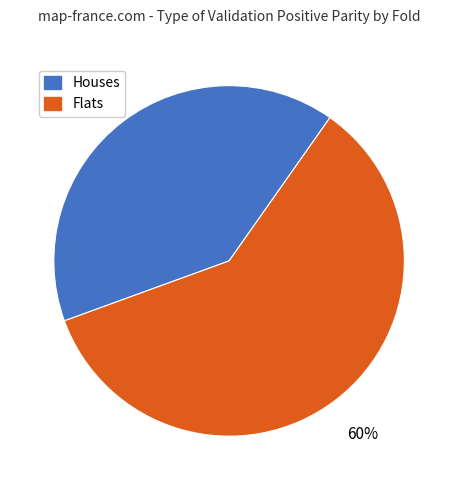

To the nearest percent, what portion does Flats represent?

60%